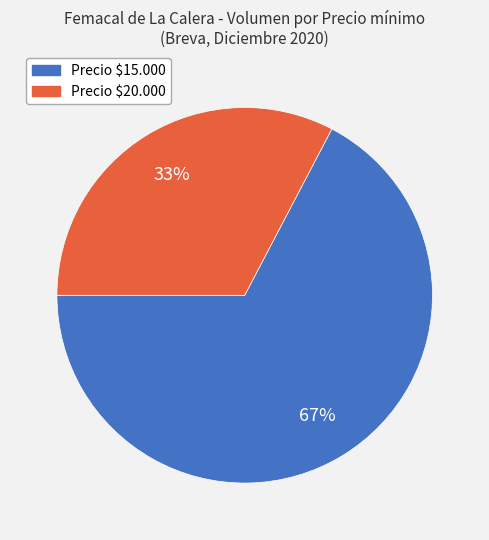

Is there any slice that represents more than half of the pie?

Yes